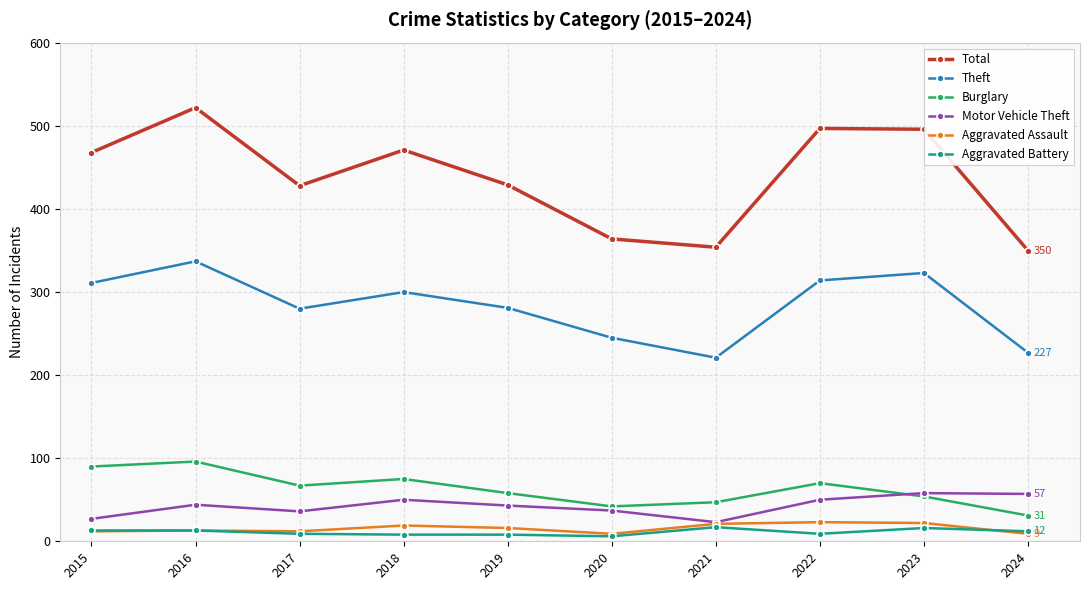

True or false: Total and Aggravated Battery cross at least once.

False